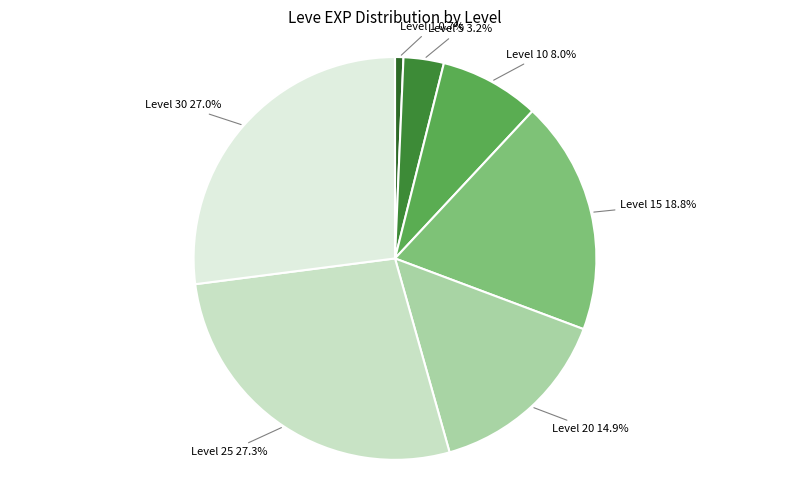

Is there any slice that represents more than half of the pie?

No